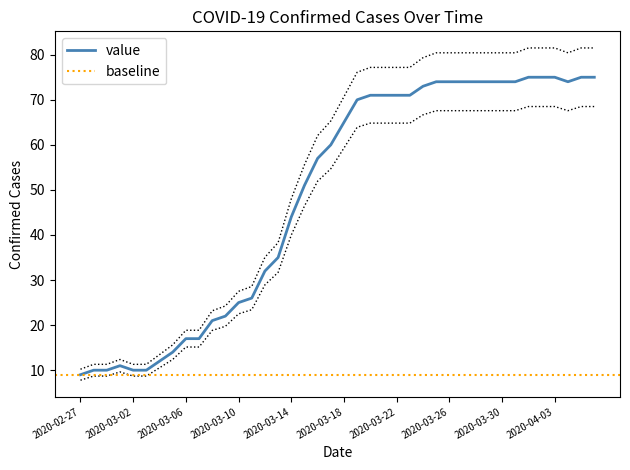

How many categories are shown in the chart?

40